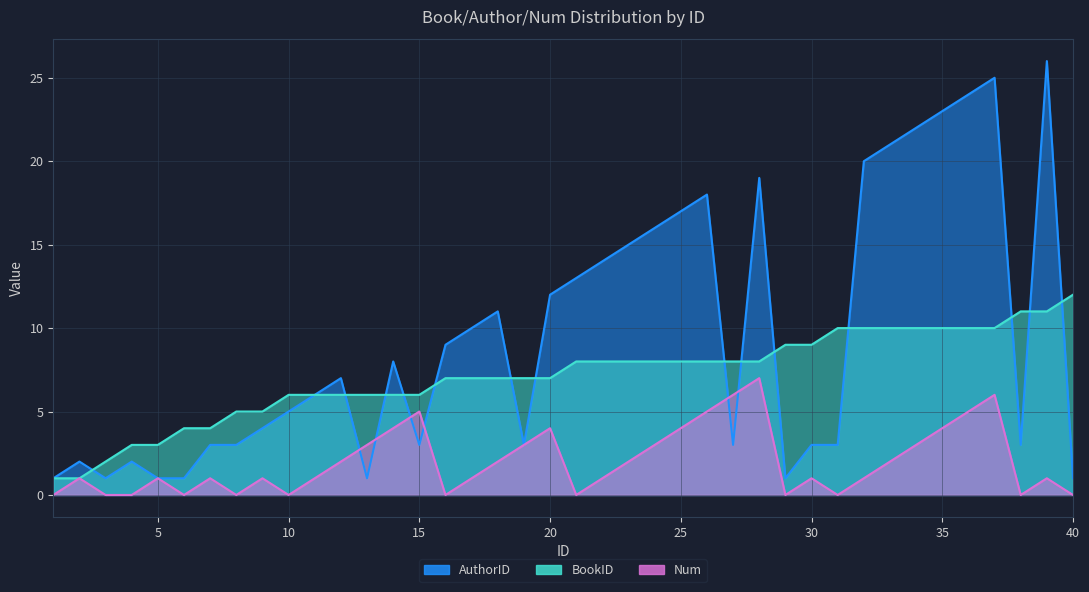

What is the value of the AuthorID point at the 3rd from the left?

1